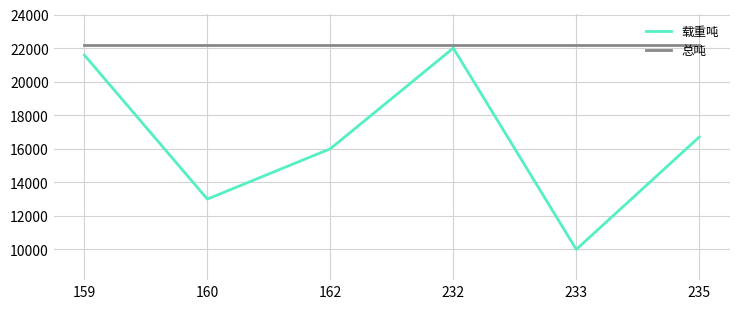

What is the spread (max minus min) of values at 233?

12200